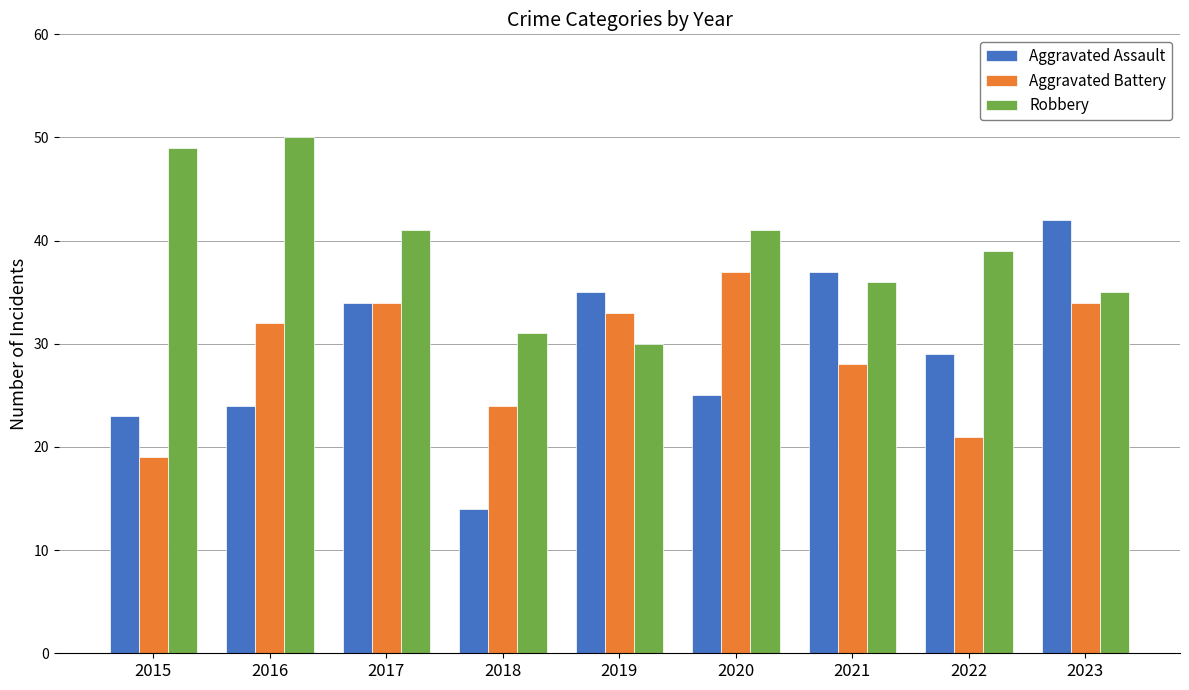

What is the approximate value of Aggravated Battery at 2018?

24